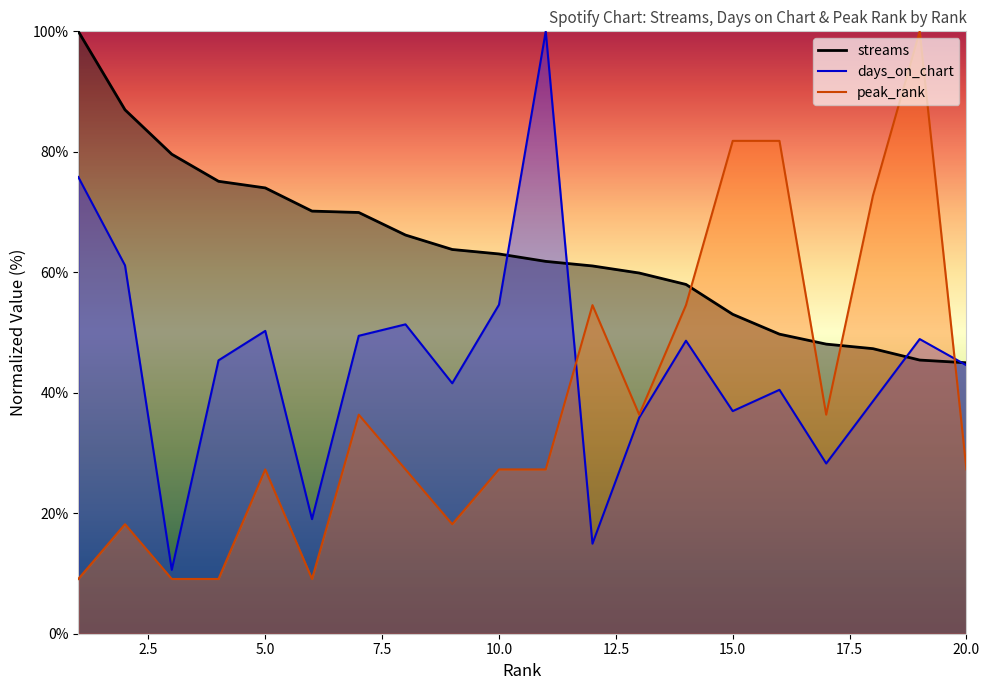

What is the greatest value displayed?

100.0